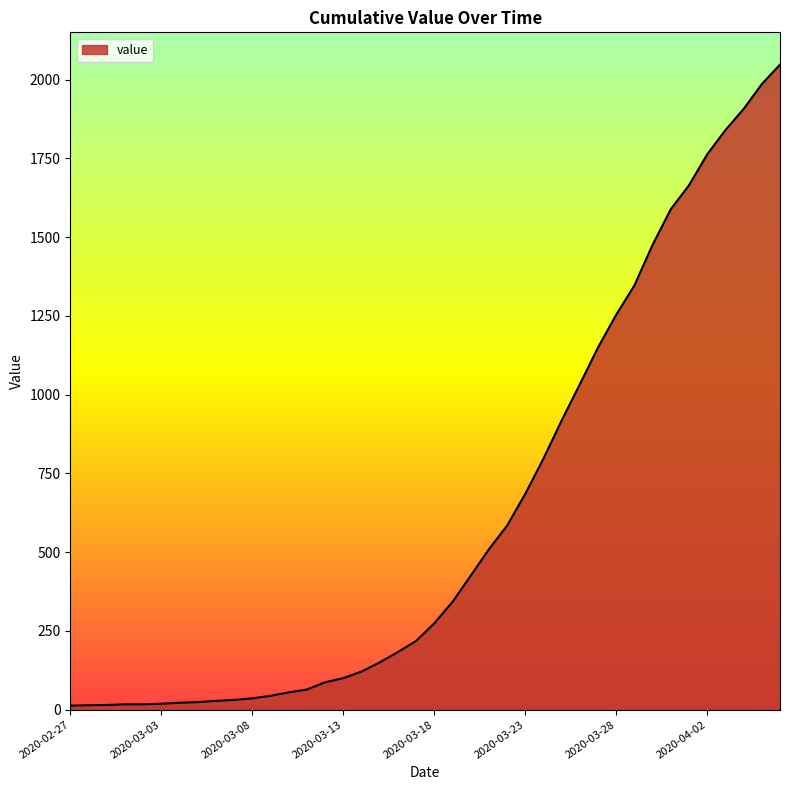

What is the greatest value displayed?

2048